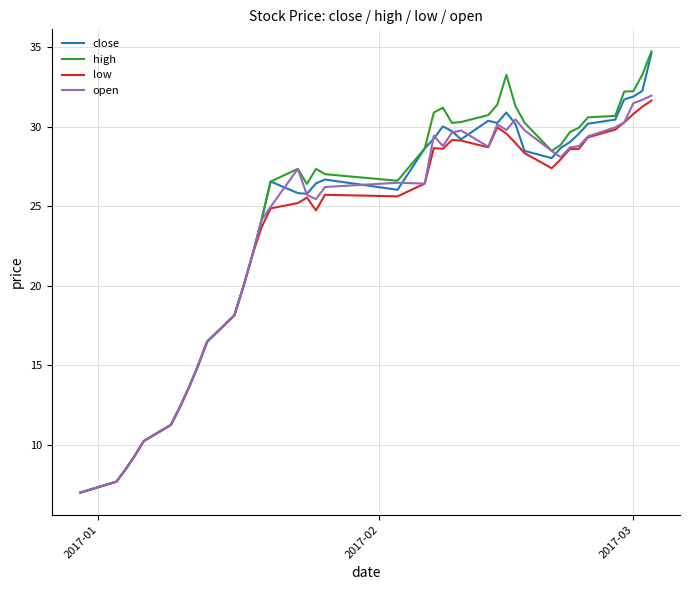

Rank the series by their average value, from highest to lowest.

high, close, open, low